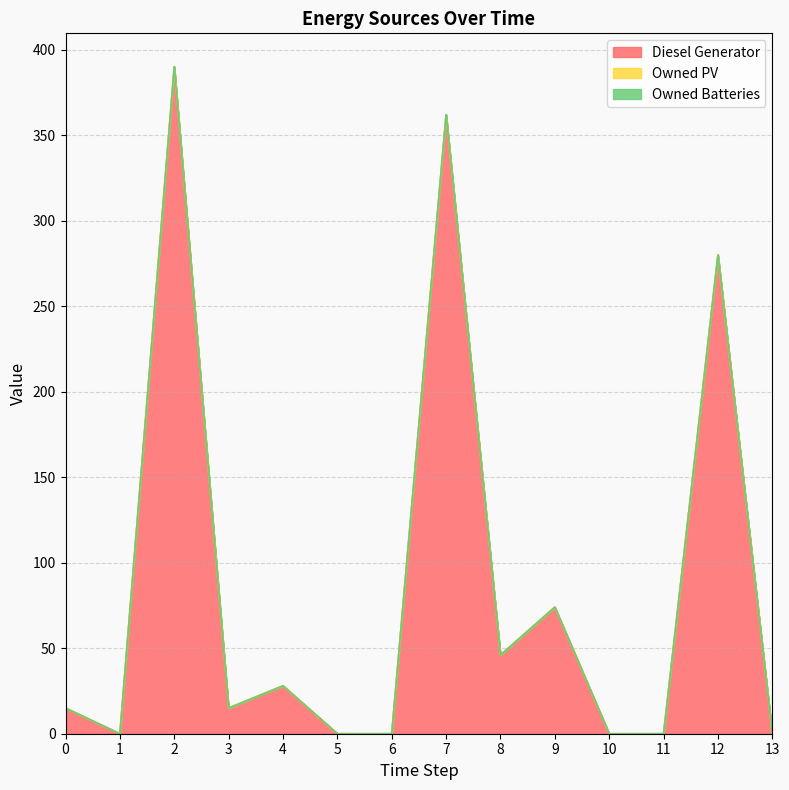

Rank the series by their maximum value, from lowest to highest.

Owned PV, Owned Batteries, Diesel Generator